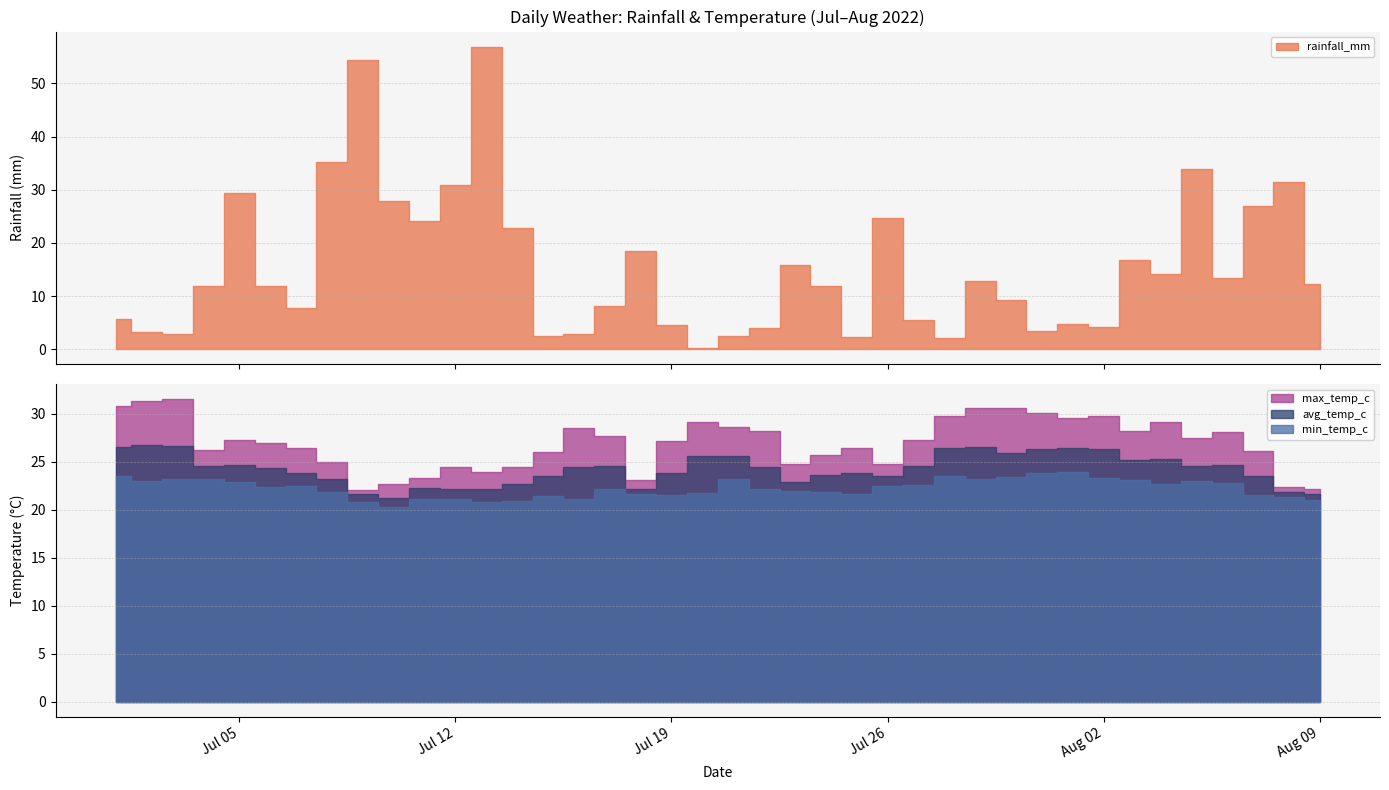

Which series ends up on top after the final intersection of max_temp_c and rainfall_mm?

max_temp_c